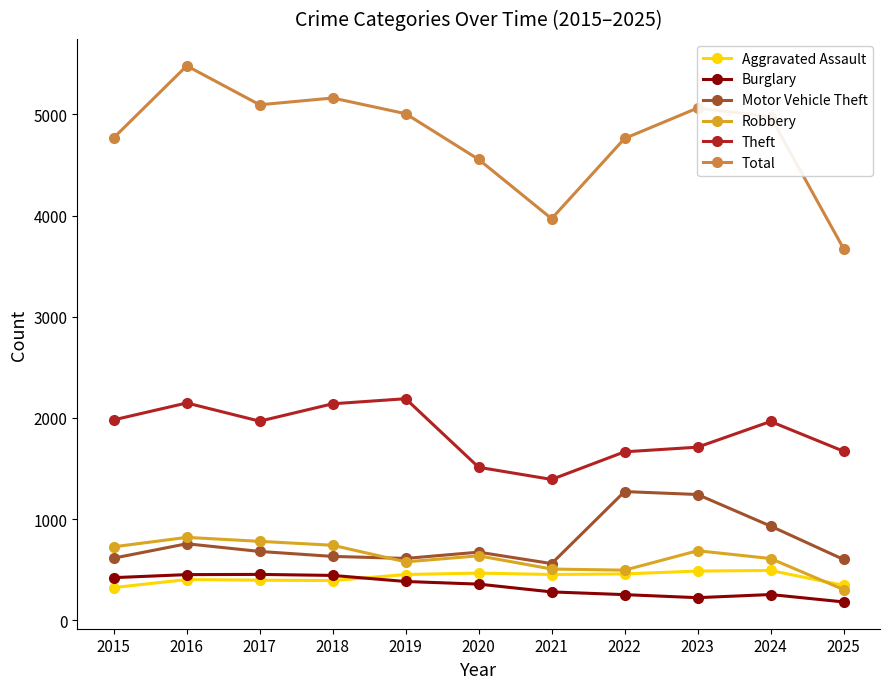

At which category does Motor Vehicle Theft reach its first local peak?

2016